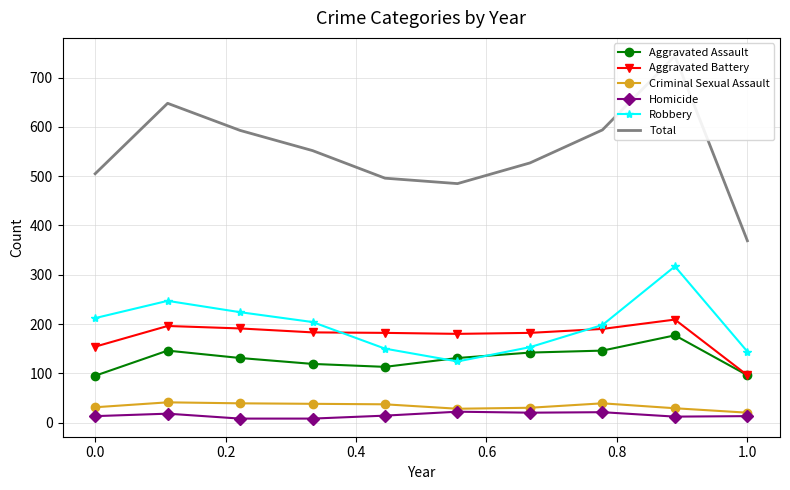

What is the value of the Robbery point at the 4th from the left?

204